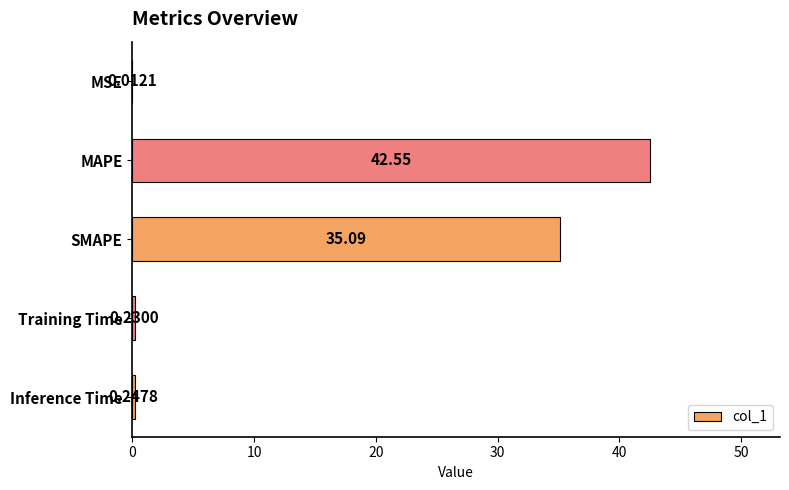

Where is the data nearest to the value 21?

SMAPE